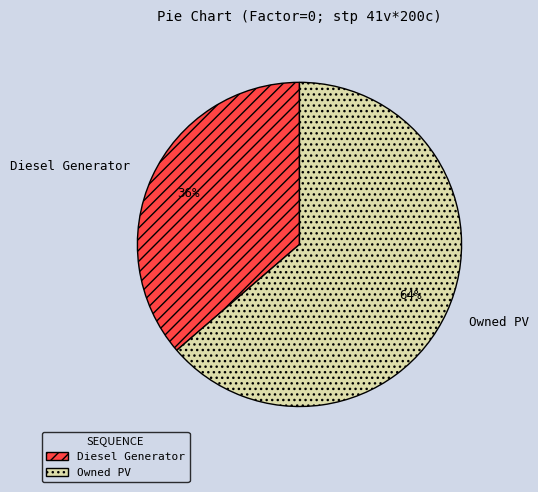

Do Diesel Generator and Owned PV together represent more than half of the pie?

Yes